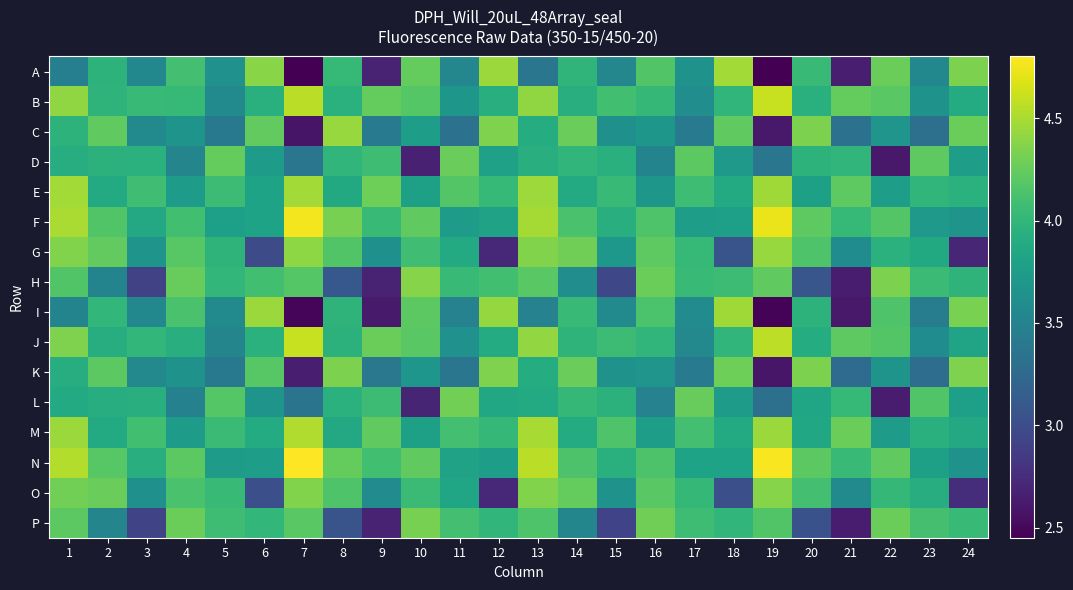

Reading left to right, transcribe all the data shown in this chart.

A: 1=3.5	2=4.0	3=3.5	4=4.1	5=3.6	6=4.4	7=2.5	8=4.0	9=2.7	10=4.2	11=3.5	12=4.4	13=3.4	14=4.0	15=3.5	16=4.2	17=3.6	18=4.5	19=2.5	20=4.0	21=2.6	22=4.3	23=3.5	24=4.3
B: 1=4.4	2=4.0	3=4.0	4=4.0	5=3.6	6=3.9	7=4.6	8=4.0	9=4.2	10=4.2	11=3.7	12=3.9	13=4.4	14=3.9	15=4.1	16=4.0	17=3.6	18=4.0	19=4.6	20=3.9	21=4.2	22=4.2	23=3.6	24=3.9
C: 1=4.0	2=4.2	3=3.6	4=3.7	5=3.4	6=4.2	7=2.6	8=4.4	9=3.4	10=3.8	11=3.3	12=4.3	13=3.9	14=4.3	15=3.6	16=3.7	17=3.4	18=4.2	19=2.6	20=4.3	21=3.3	22=3.7	23=3.3	24=4.3
D: 1=3.9	2=4.0	3=3.9	4=3.5	5=4.2	6=3.8	7=3.4	8=4.0	9=4.1	10=2.7	11=4.3	12=3.8	13=3.9	14=4.0	15=3.9	16=3.5	17=4.2	18=3.7	19=3.4	20=4.0	21=4.0	22=2.6	23=4.2	24=3.8
E: 1=4.5	2=3.9	3=4.1	4=3.8	5=4.1	6=3.8	7=4.5	8=3.9	9=4.3	10=3.8	11=4.2	12=4.0	13=4.5	14=3.9	15=4.0	16=3.7	17=4.1	18=3.9	19=4.5	20=3.8	21=4.2	22=3.8	23=4.0	24=4.0
F: 1=4.5	2=4.2	3=3.9	4=4.1	5=3.8	6=3.8	7=4.8	8=4.3	9=4.0	10=4.2	11=3.7	12=3.8	13=4.5	14=4.1	15=3.9	16=4.2	17=3.8	18=3.8	19=4.7	20=4.2	21=4.0	22=4.2	23=3.7	24=3.7
G: 1=4.4	2=4.2	3=3.7	4=4.2	5=4.0	6=3.0	7=4.4	8=4.2	9=3.6	10=4.1	11=3.9	12=2.7	13=4.4	14=4.3	15=3.7	16=4.2	17=4.0	18=3.1	19=4.4	20=4.2	21=3.6	22=4.0	23=3.9	24=2.7
H: 1=4.2	2=3.5	3=2.9	4=4.3	5=4.0	6=4.1	7=4.2	8=3.1	9=2.7	10=4.4	11=4.0	12=4.1	13=4.2	14=3.6	15=3.0	16=4.3	17=4.0	18=4.1	19=4.2	20=3.1	21=2.6	22=4.3	23=4.1	24=4.0
I: 1=3.5	2=4.0	3=3.5	4=4.1	5=3.6	6=4.5	7=2.5	8=4.0	9=2.6	10=4.2	11=3.5	12=4.4	13=3.5	14=4.0	15=3.6	16=4.1	17=3.6	18=4.5	19=2.5	20=4.0	21=2.6	22=4.2	23=3.4	24=4.3
J: 1=4.4	2=3.9	3=4.0	4=3.9	5=3.5	6=3.9	7=4.6	8=4.0	9=4.3	10=4.2	11=3.6	12=3.9	13=4.4	14=4.0	15=4.1	16=4.0	17=3.6	18=4.0	19=4.6	20=3.9	21=4.2	22=4.2	23=3.6	24=3.8
K: 1=3.9	2=4.2	3=3.6	4=3.6	5=3.4	6=4.2	7=2.7	8=4.3	9=3.4	10=3.7	11=3.4	12=4.3	13=3.9	14=4.3	15=3.6	16=3.7	17=3.4	18=4.3	19=2.6	20=4.3	21=3.3	22=3.7	23=3.3	24=4.3
L: 1=3.9	2=3.9	3=3.9	4=3.5	5=4.2	6=3.7	7=3.4	8=3.9	9=4.1	10=2.7	11=4.3	12=3.9	13=3.9	14=4.0	15=4.0	16=3.5	17=4.3	18=3.7	19=3.3	20=3.8	21=4.0	22=2.6	23=4.2	24=3.8
M: 1=4.4	2=3.9	3=4.1	4=3.8	5=4.1	6=3.9	7=4.5	8=3.9	9=4.2	10=3.8	11=4.1	12=4.0	13=4.5	14=3.9	15=4.2	16=3.8	17=4.1	18=3.9	19=4.4	20=3.8	21=4.3	22=3.7	23=3.9	24=3.9
N: 1=4.5	2=4.2	3=3.9	4=4.2	5=3.7	6=3.8	7=4.8	8=4.2	9=4.1	10=4.2	11=3.8	12=3.8	13=4.6	14=4.1	15=3.9	16=4.1	17=3.8	18=3.8	19=4.8	20=4.2	21=4.0	22=4.2	23=3.8	24=3.7
O: 1=4.3	2=4.3	3=3.6	4=4.1	5=4.0	6=3.0	7=4.4	8=4.2	9=3.6	10=4.1	11=3.8	12=2.7	13=4.4	14=4.2	15=3.7	16=4.2	17=4.0	18=3.0	19=4.4	20=4.1	21=3.6	22=4.0	23=3.9	24=2.8
P: 1=4.2	2=3.5	3=2.9	4=4.3	5=4.1	6=4.0	7=4.2	8=3.1	9=2.7	10=4.3	11=4.1	12=4.0	13=4.2	14=3.5	15=2.9	16=4.3	17=4.1	18=4.0	19=4.2	20=3.0	21=2.6	22=4.3	23=4.1	24=4.0